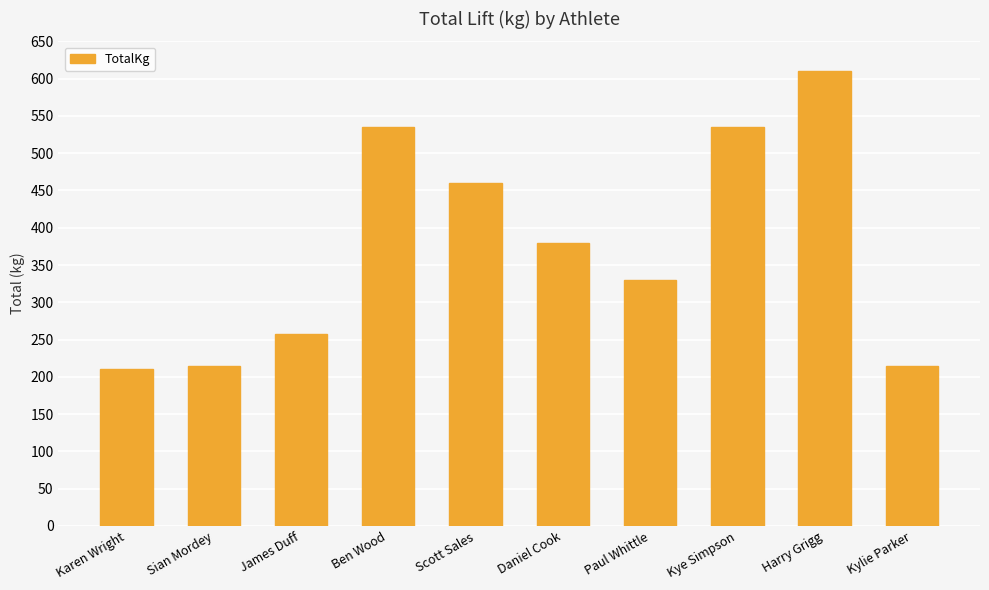

What is the label of the 5th bar from the right?

Daniel Cook